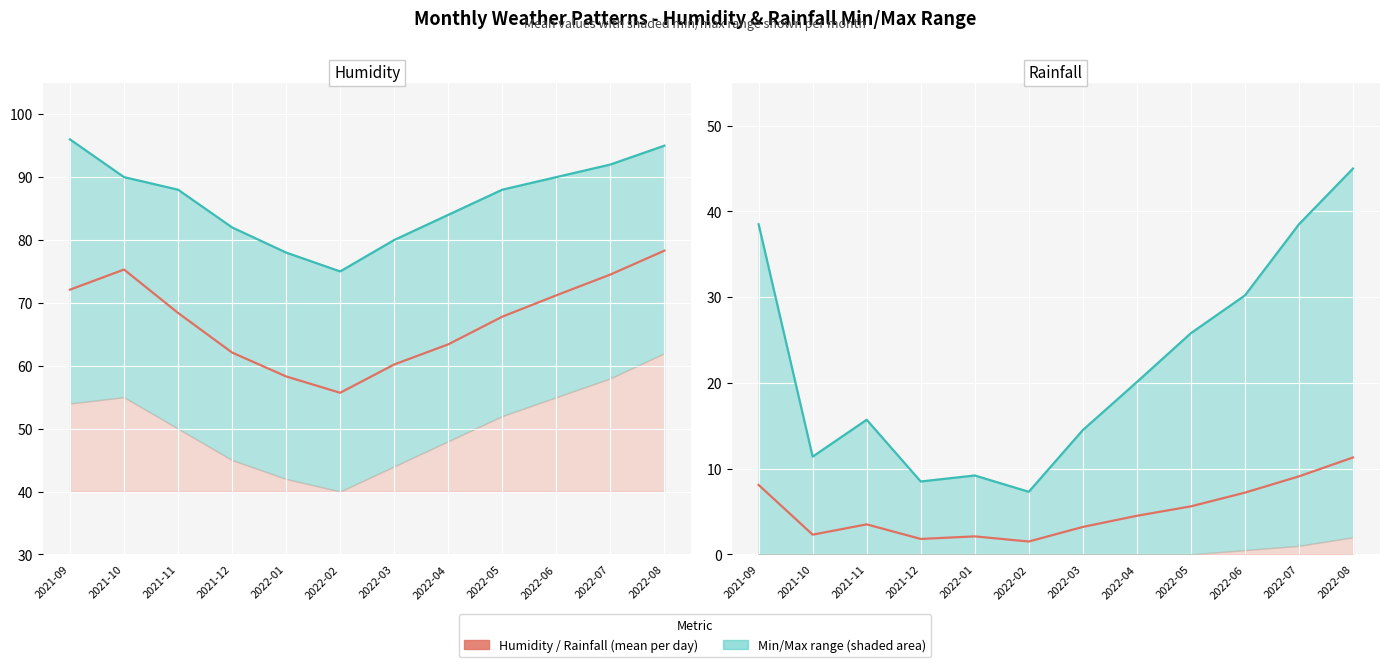

Reading left to right, extract all data points from this chart.

Humidity mean (per day): 72.1	75.3	68.4	62.1	58.3	55.7	60.2	63.4	67.8	71.2	74.5	78.3
Humidity max (per day): 96.0	90.0	88.0	82.0	78.0	75.0	80.0	84.0	88.0	90.0	92.0	95.0
Rainfall mean (per day): 8.1	2.3	3.5	1.8	2.1	1.5	3.2	4.5	5.6	7.2	9.1	11.3
Rainfall max (per day): 38.5	11.4	15.7	8.5	9.2	7.3	14.5	20.1	25.8	30.2	38.5	45.0